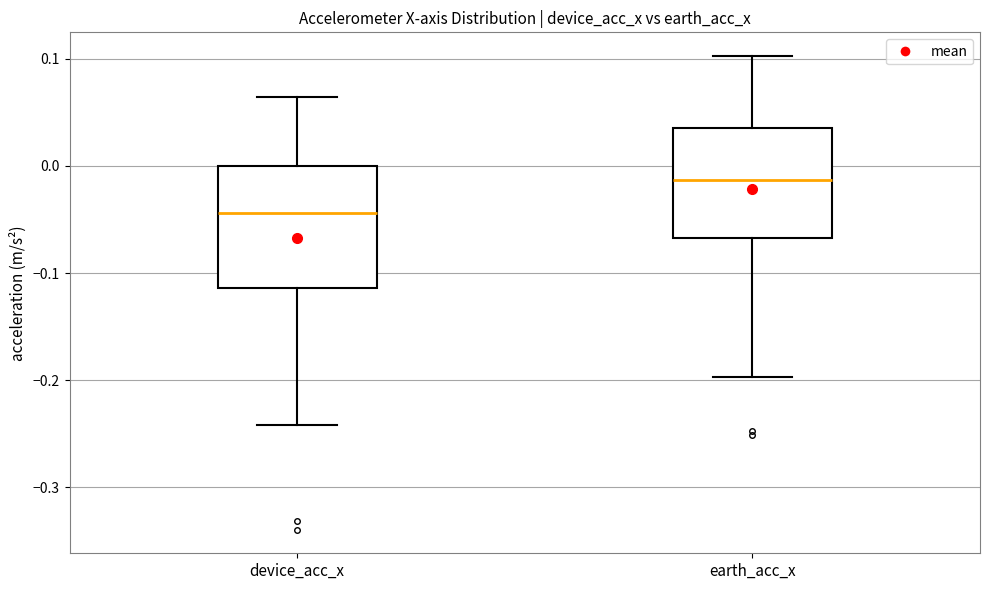

Reading left to right, transcribe this box plot: for each box, give where its median line is, the range the box spans, and where its two whiskers end, as read against the y-axis. The values are not printed on the chart, so give them approximately, as read against the axis.

device_acc_x: median -0.04, box -0.11 to 0.00, whiskers -0.24 to 0.06
earth_acc_x: median -0.01, box -0.07 to 0.04, whiskers -0.20 to 0.10